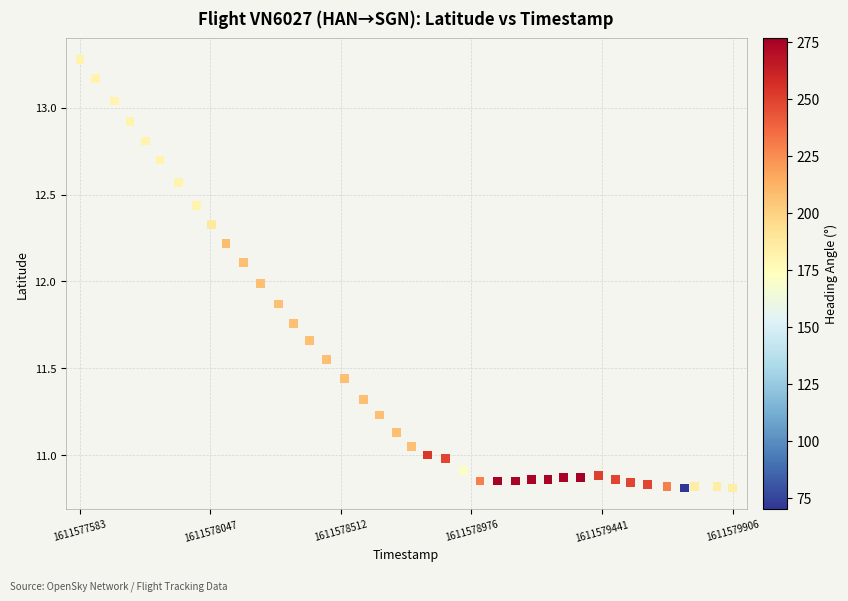

What is the range of X values (max minus min)?

2323.0